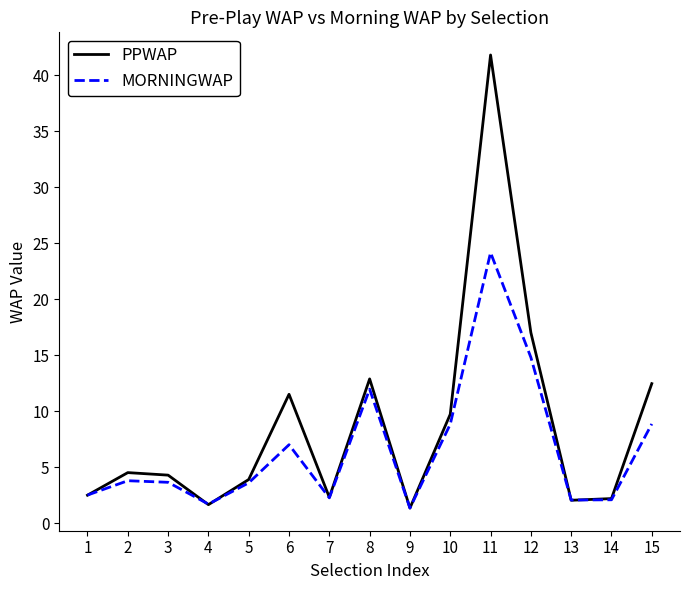

At which category does the chart reach its peak across all series?

11